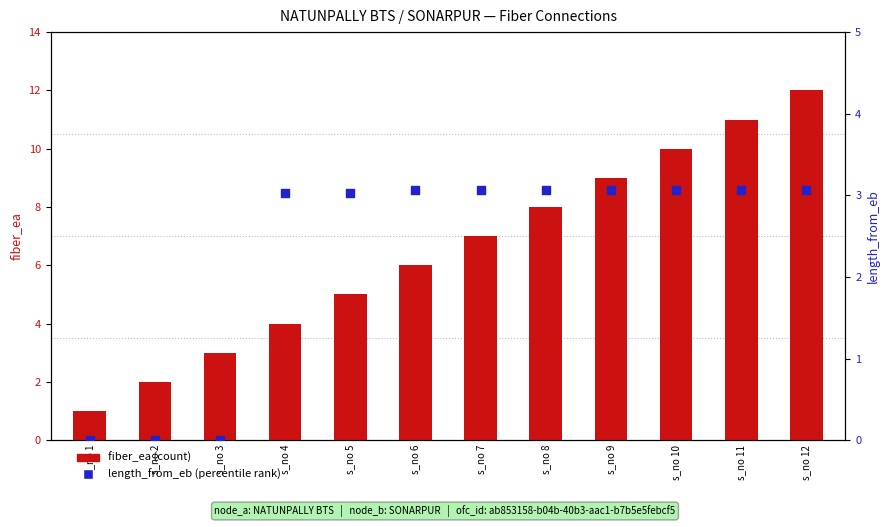

Which series has the widest spread of Y values?

fiber_ea (count)